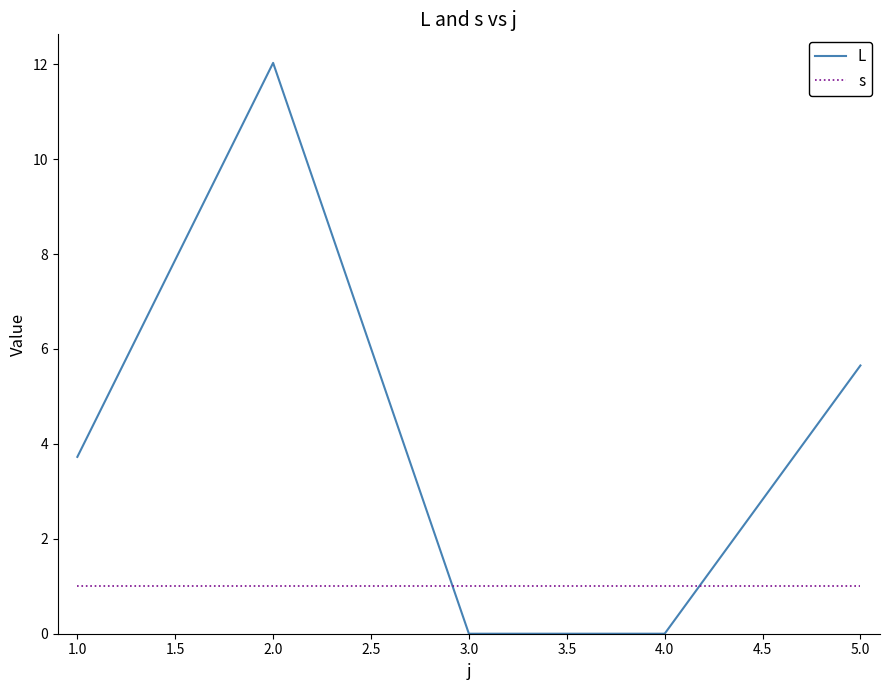

What are all the series names shown in the legend?

L, s